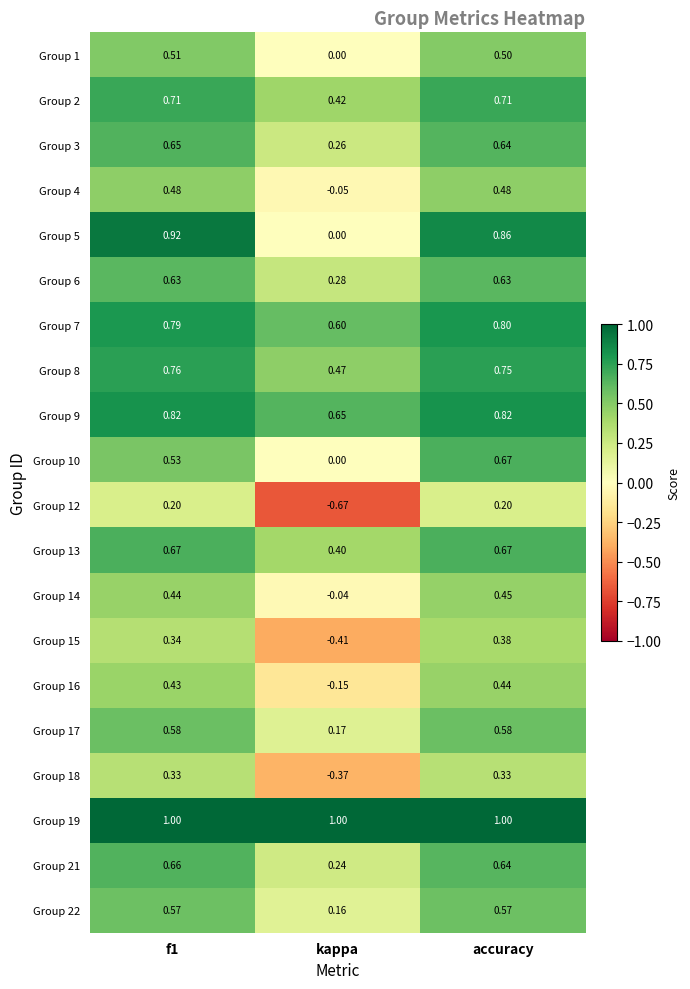

At which label is Group 10 closest to 0?

kappa